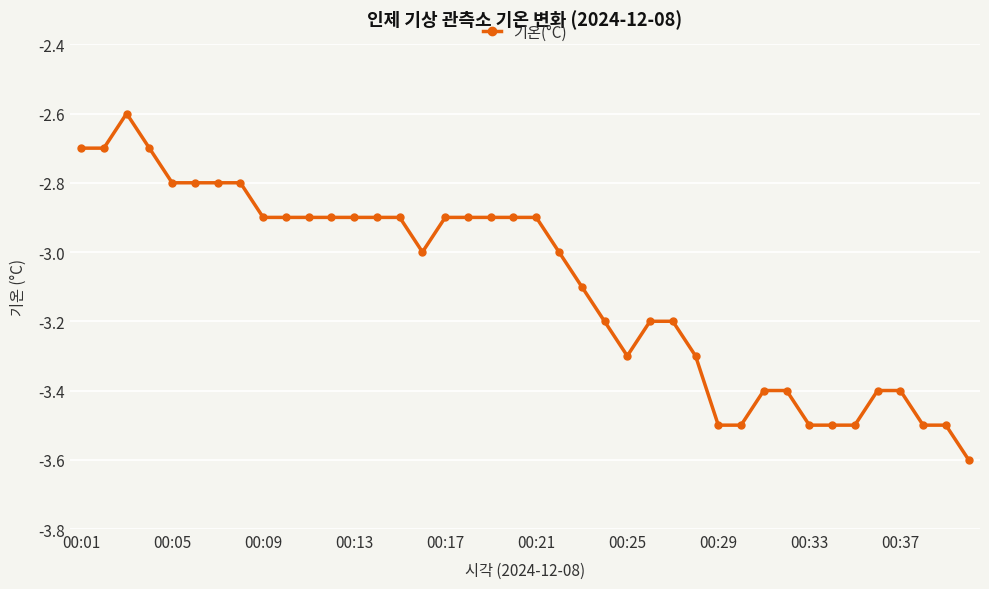

What is the value of the 11th point from the left?

-2.9